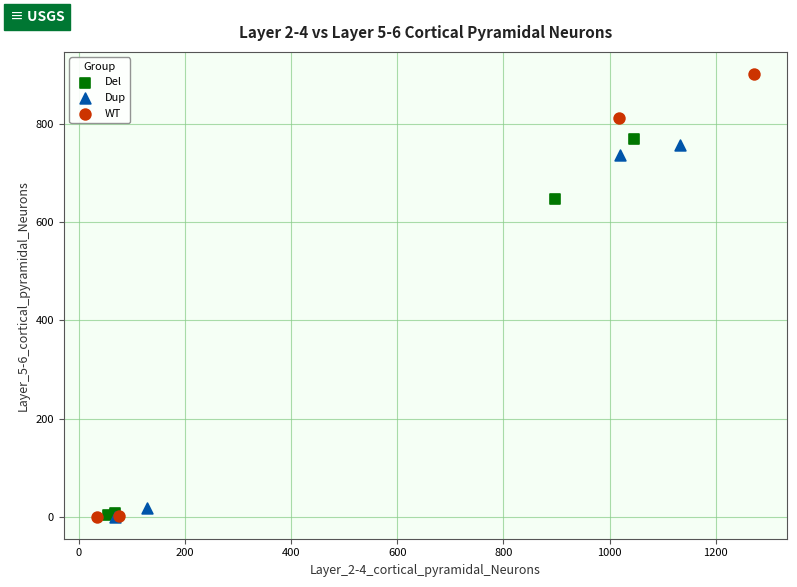

Which series has the widest spread of Y values?

WT